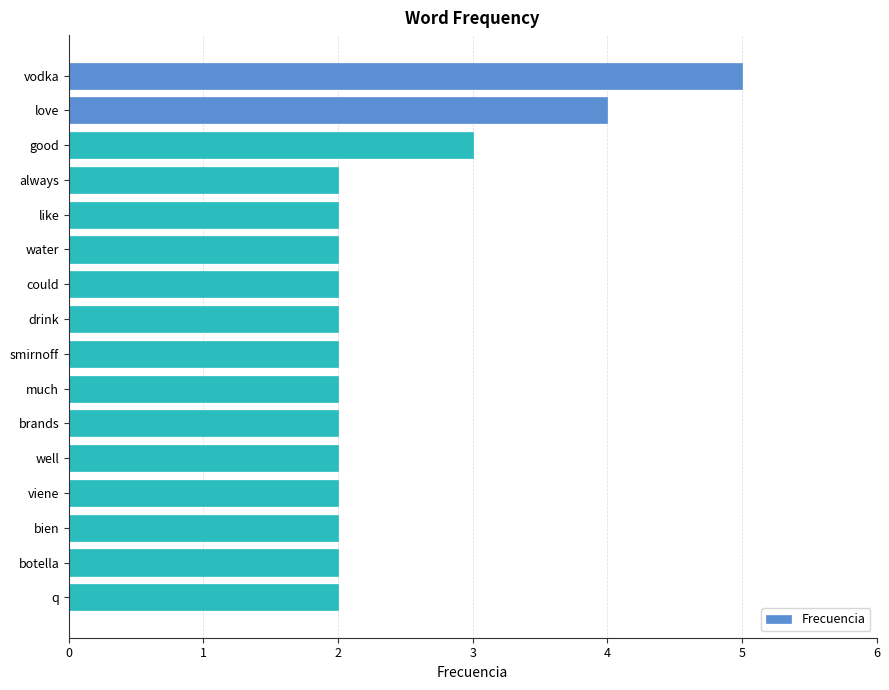

Count the values in the range 2 to 3.

14